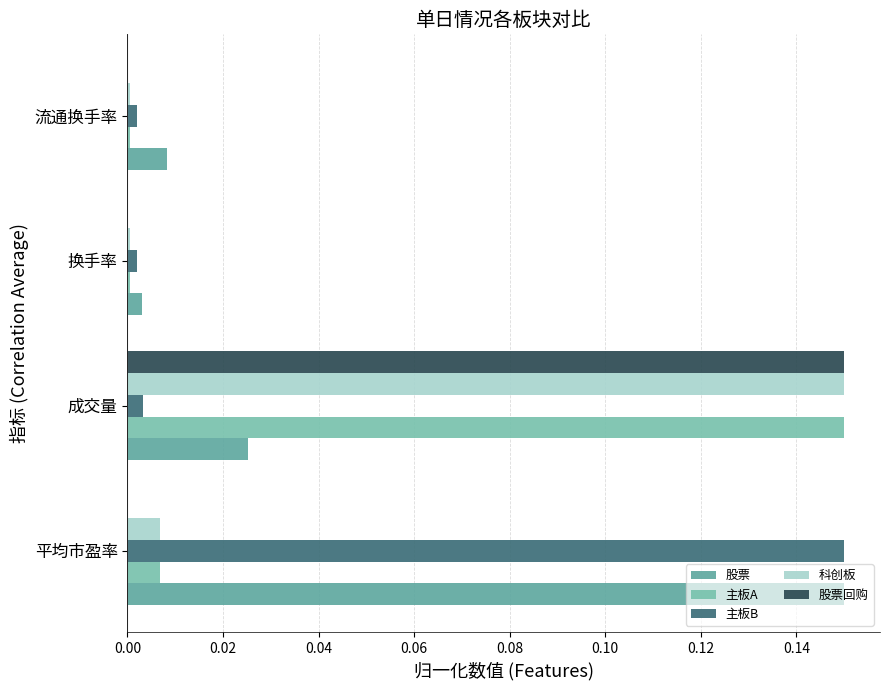

What is the difference between the maximum and minimum values in the 股票 series?

0.1